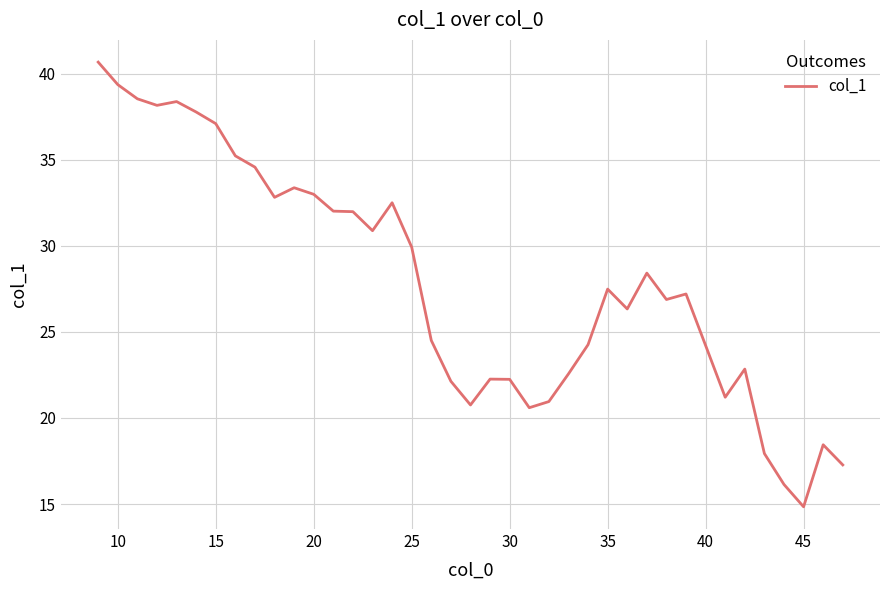

What is the maximum value shown in the chart?

40.7